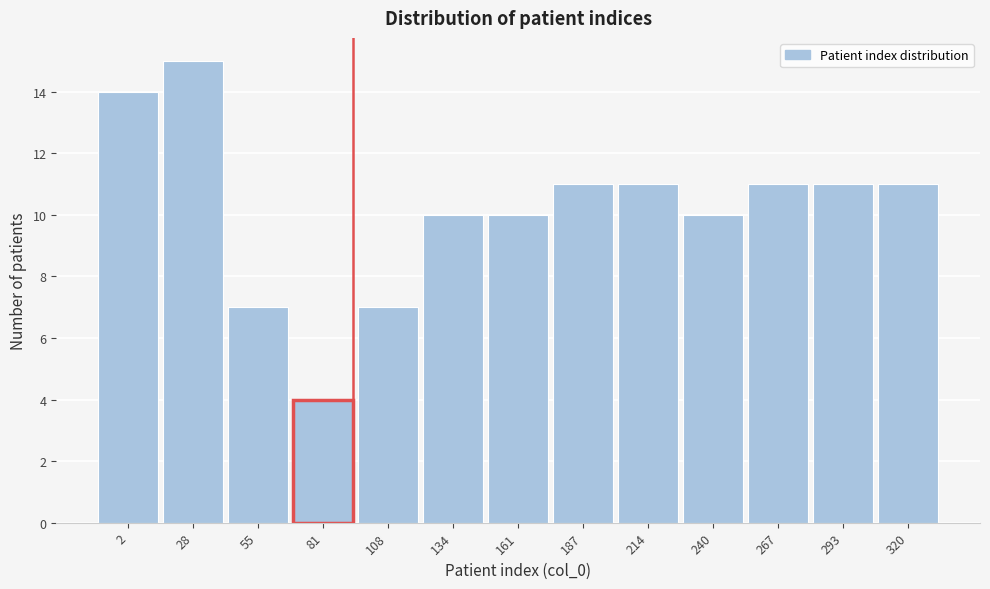

Reading left to right, list all the values displayed in this chart.

2=14	28=15	55=7	81=4	108=7	134=10	161=10	187=11	214=11	240=10	267=11	293=11	320=11